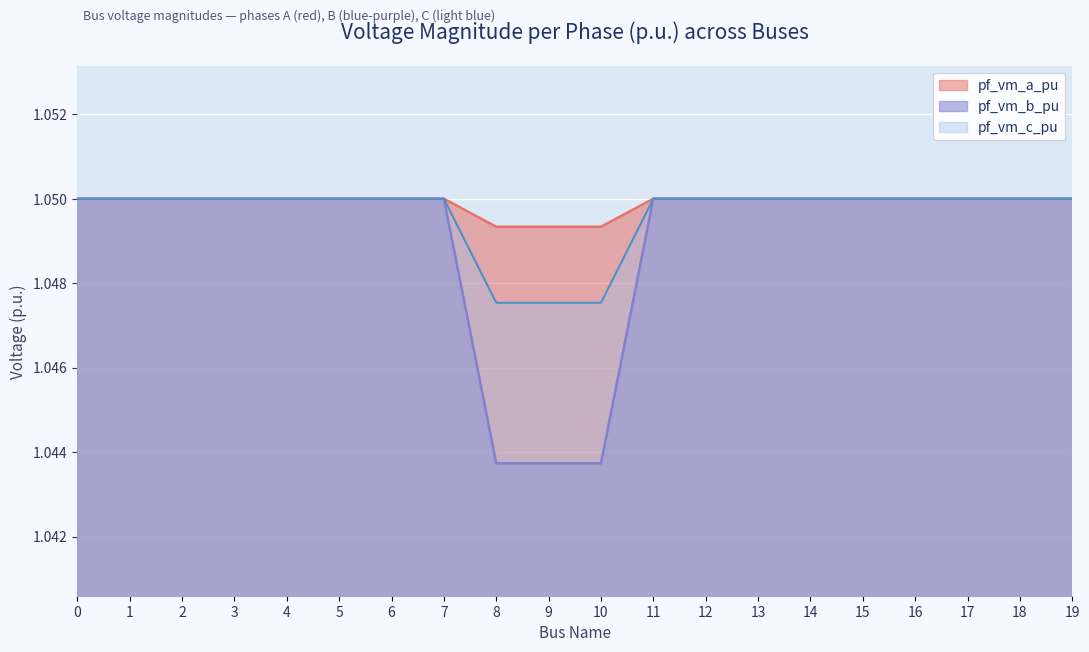

What is the total value across all series at 7?

3.1